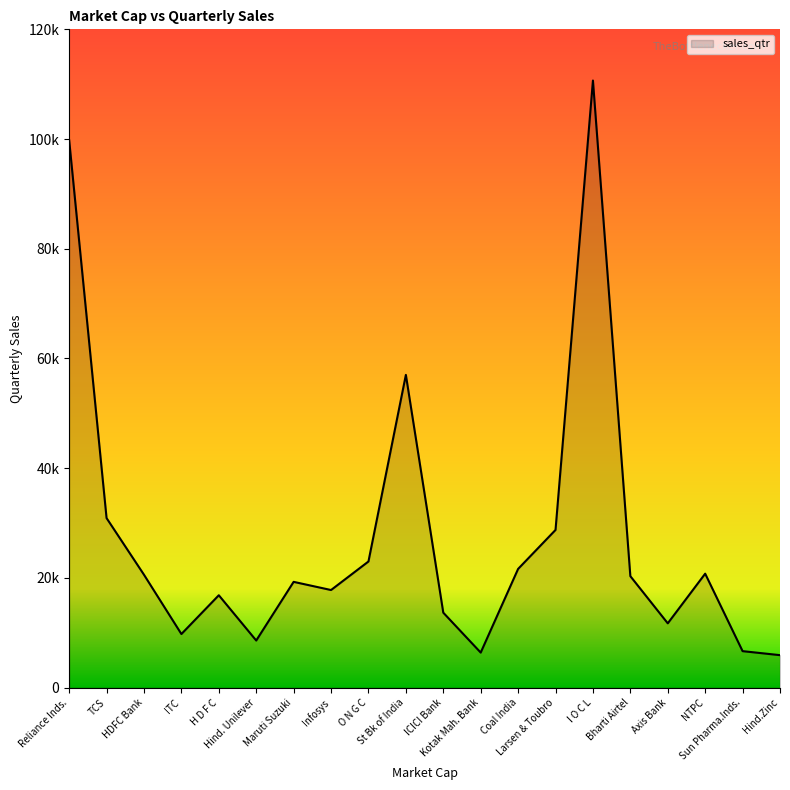

What is the difference between the maximum and minimum values?

104744.9